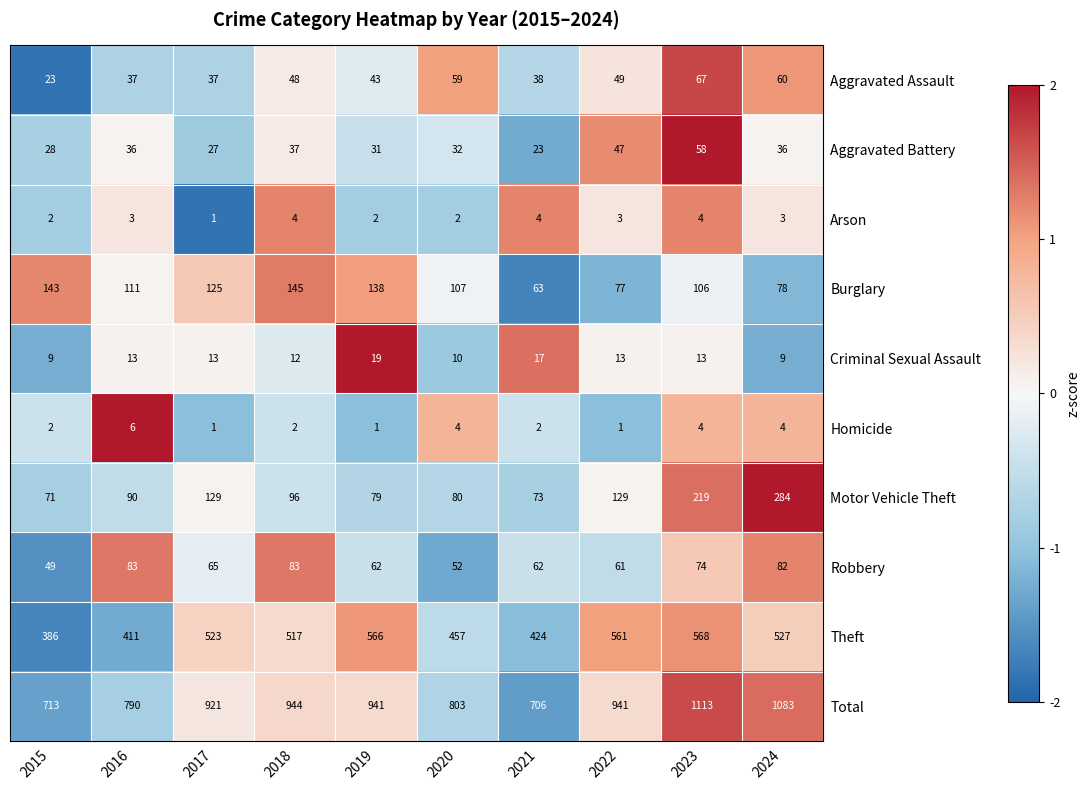

What value does the Arson series have at 2018?

4